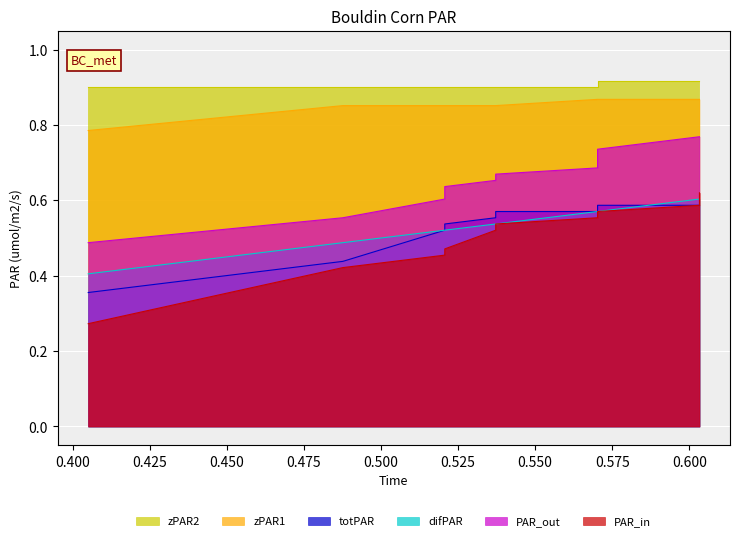

What is the total value across all series at 0.550?

4.2